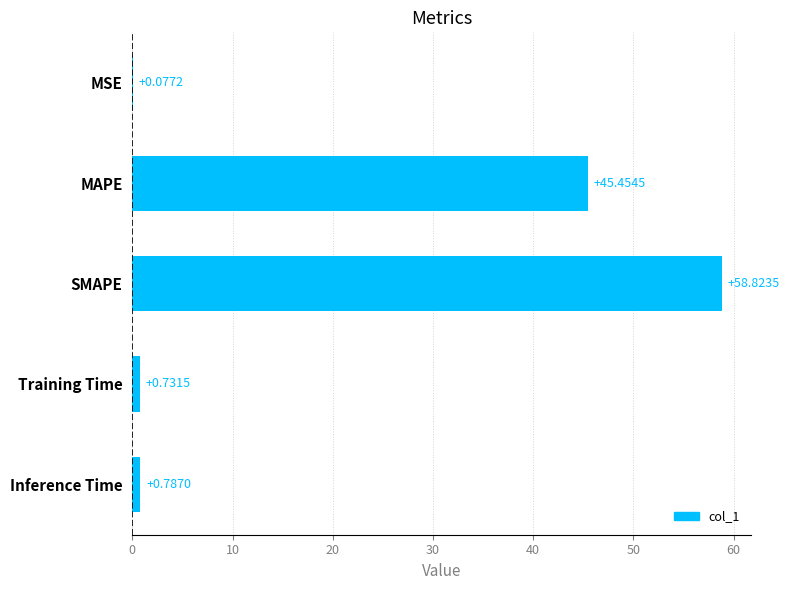

Which has a higher value, MSE or Inference Time?

Inference Time